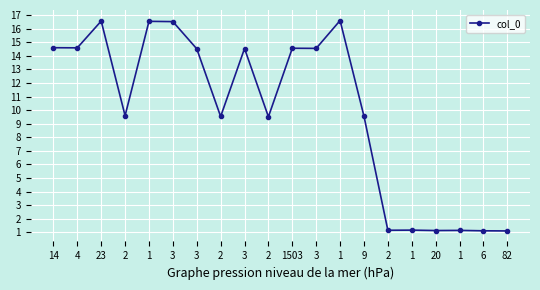

Is this an area chart (filled region under the line)?

No